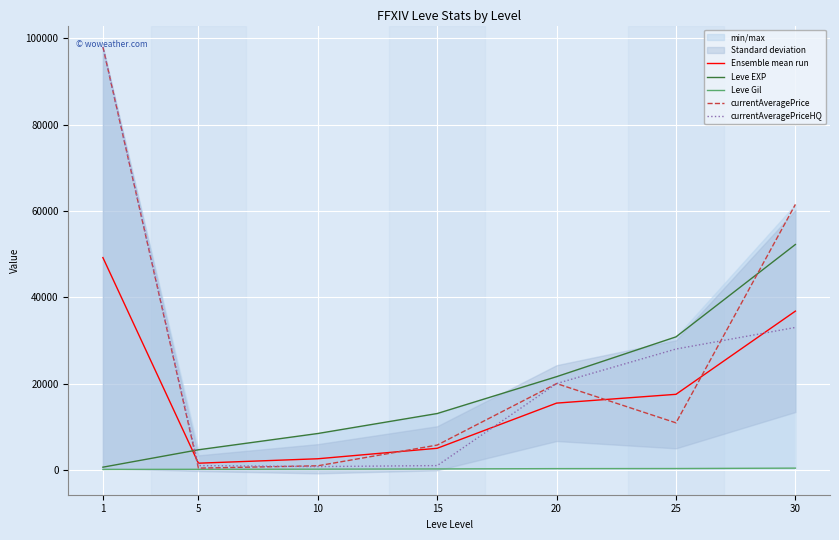

Where do Ensemble mean run and currentAveragePrice first cross each other?

1 and 5